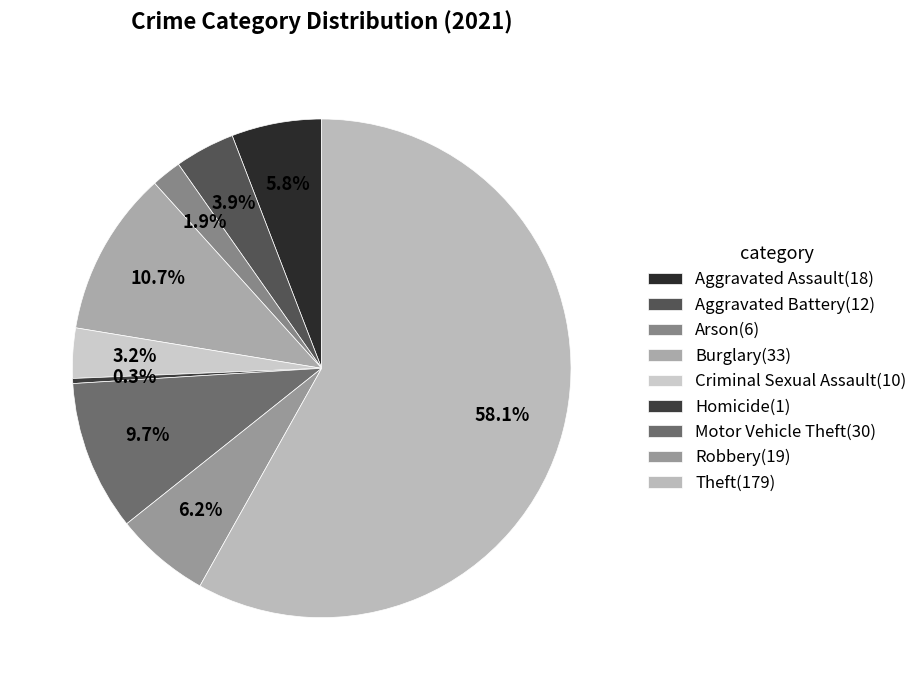

Rank the categories by value from lowest to highest.

Homicide, Arson, Criminal Sexual Assault, Aggravated Battery, Aggravated Assault, Robbery, Motor Vehicle Theft, Burglary, Theft